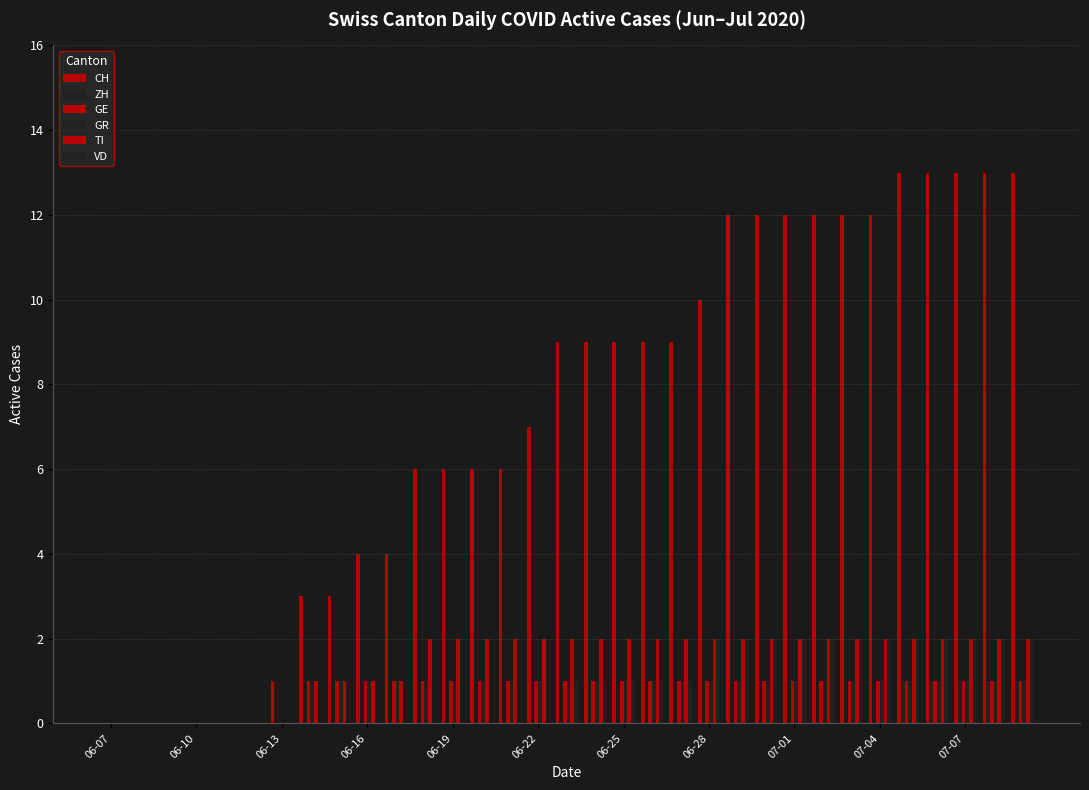

Count the GR values in the range 1 to 2.

26